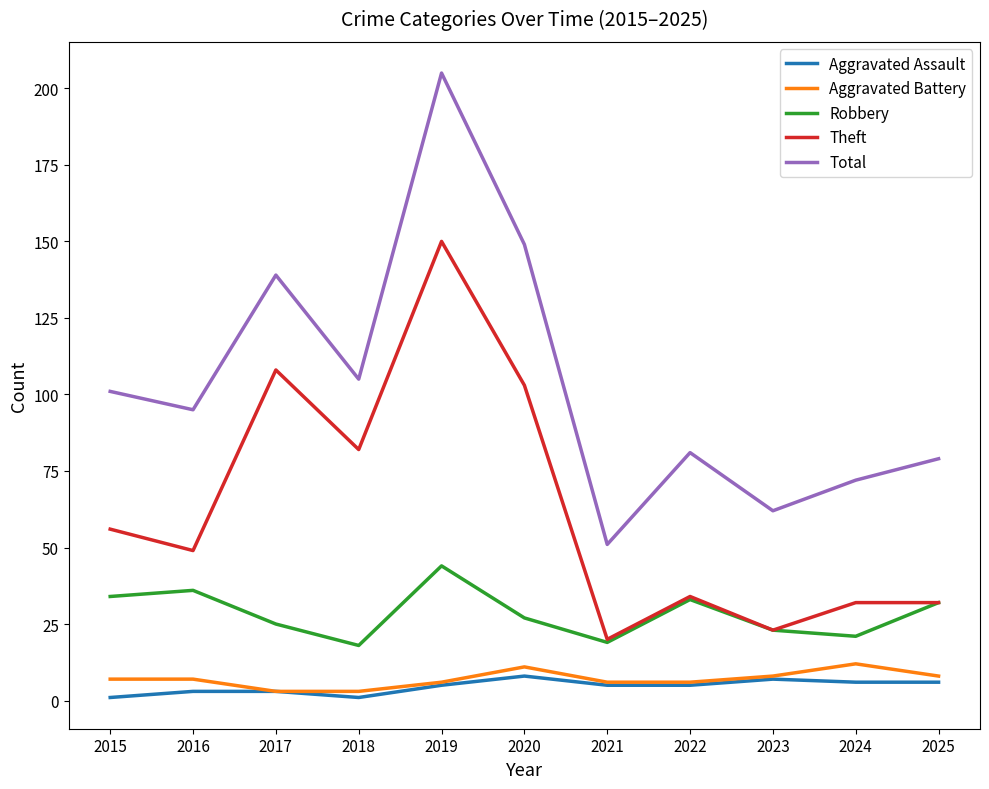

Reading left to right, what are all the values shown in this chart?

Aggravated Assault: 2015=1	2016=3	2017=3	2018=1	2019=5	2020=8	2021=5	2022=5	2023=7	2024=6	2025=6
Aggravated Battery: 2015=7	2016=7	2017=3	2018=3	2019=6	2020=11	2021=6	2022=6	2023=8	2024=12	2025=8
Robbery: 2015=34	2016=36	2017=25	2018=18	2019=44	2020=27	2021=19	2022=33	2023=23	2024=21	2025=32
Theft: 2015=56	2016=49	2017=108	2018=82	2019=150	2020=103	2021=20	2022=34	2023=23	2024=32	2025=32
Total: 2015=101	2016=95	2017=139	2018=105	2019=205	2020=149	2021=51	2022=81	2023=62	2024=72	2025=79